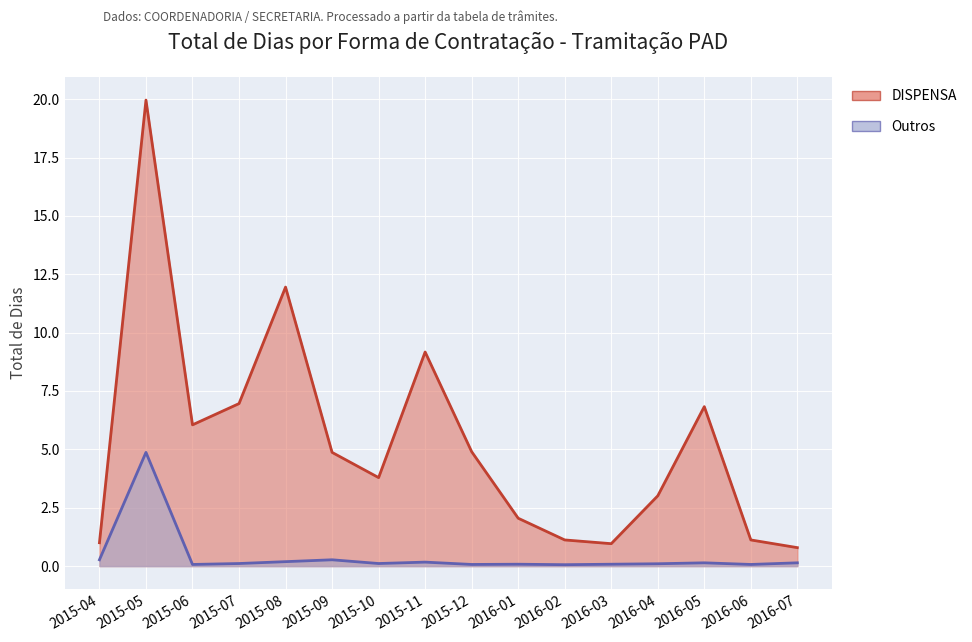

What position from the left is 2016-07?

16